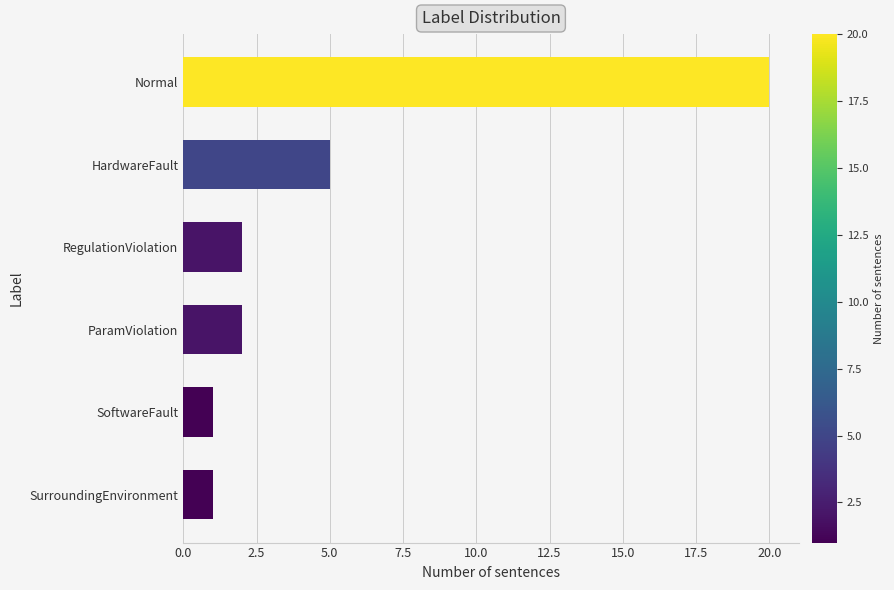

What is the difference between the maximum and second lowest values?

19